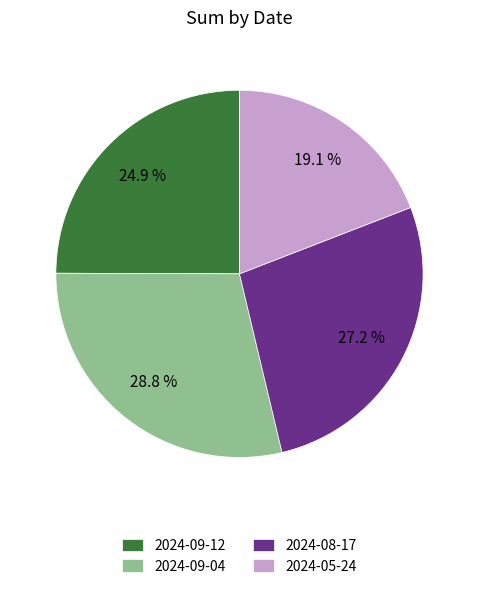

What percentage is NOT represented by 2024-09-12?

75.1%